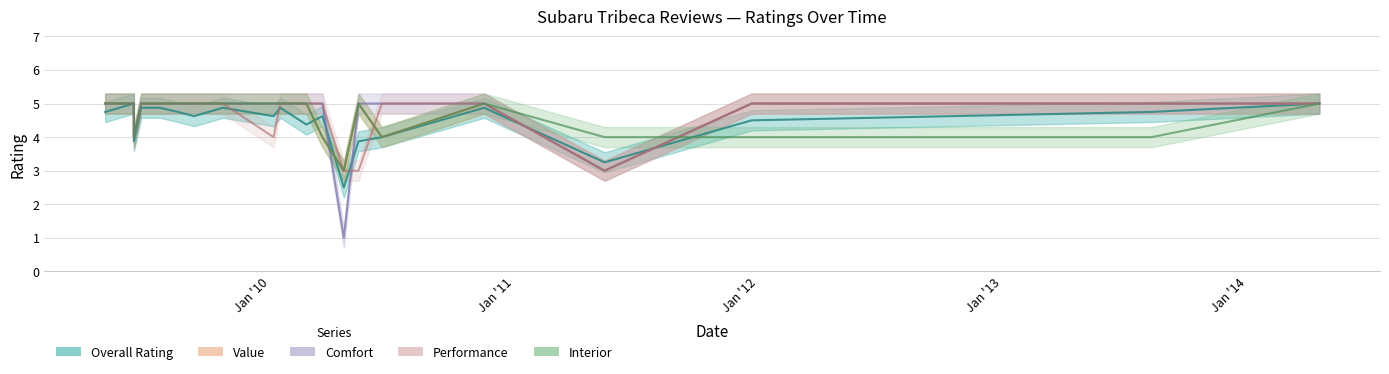

What value does the Interior series have at 07/20/2009?

5.0